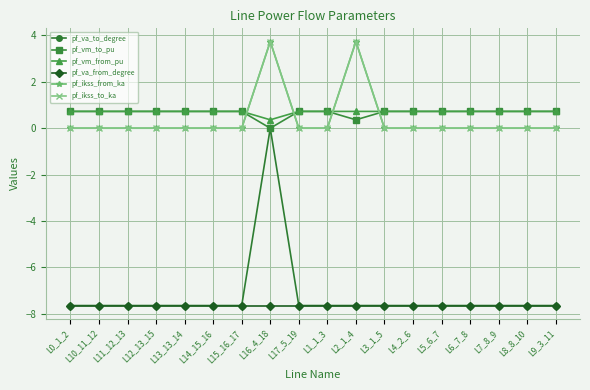

What is the highest value of the pf_ikss_from_ka series?

3.7